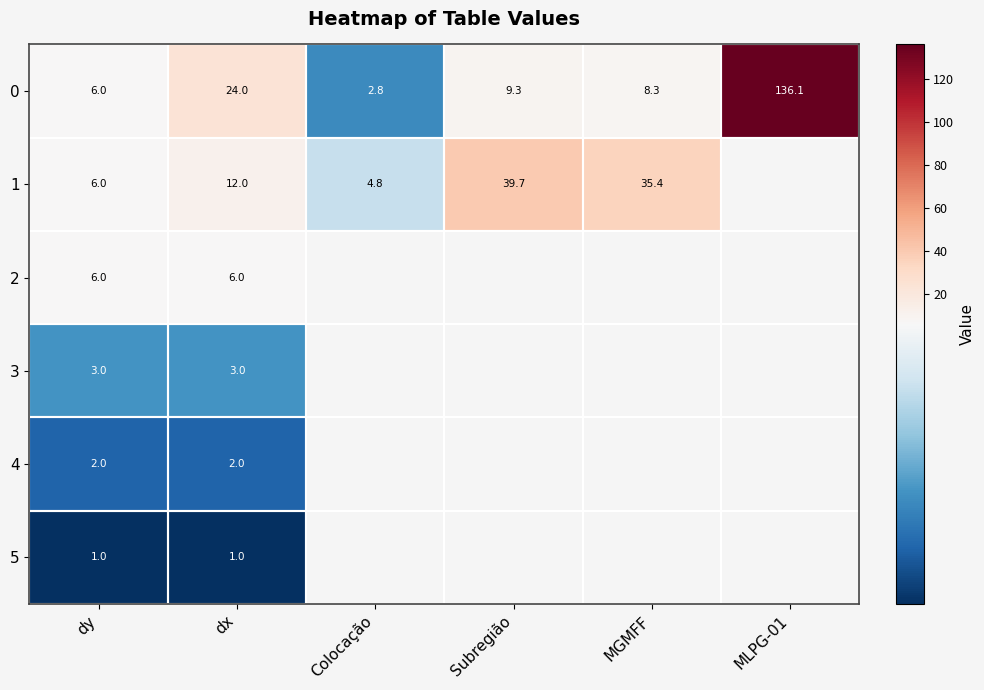

What is the total value across all series at dx?

48.0